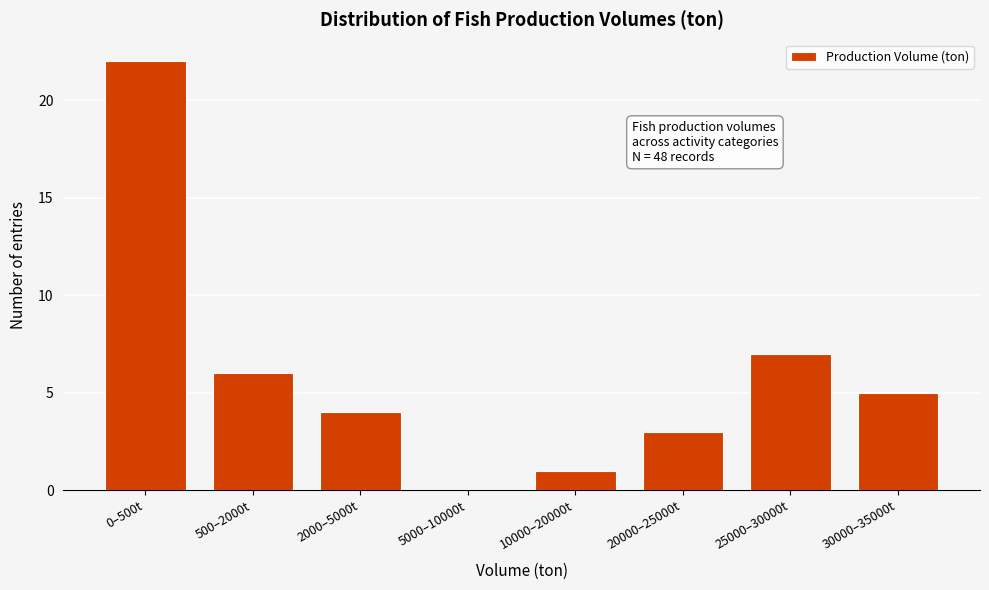

Reading left to right, transcribe all the data shown in this chart.

0–500t=22	500–2000t=6	2000–5000t=4	5000–10000t=0	10000–20000t=1	20000–25000t=3	25000–30000t=7	30000–35000t=5